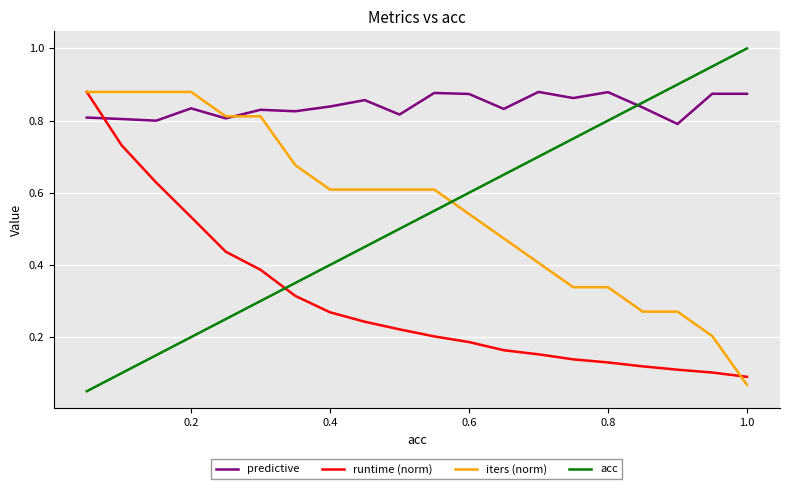

After their last crossing, which series has the higher values: iters (norm) or runtime (norm)?

runtime (norm)